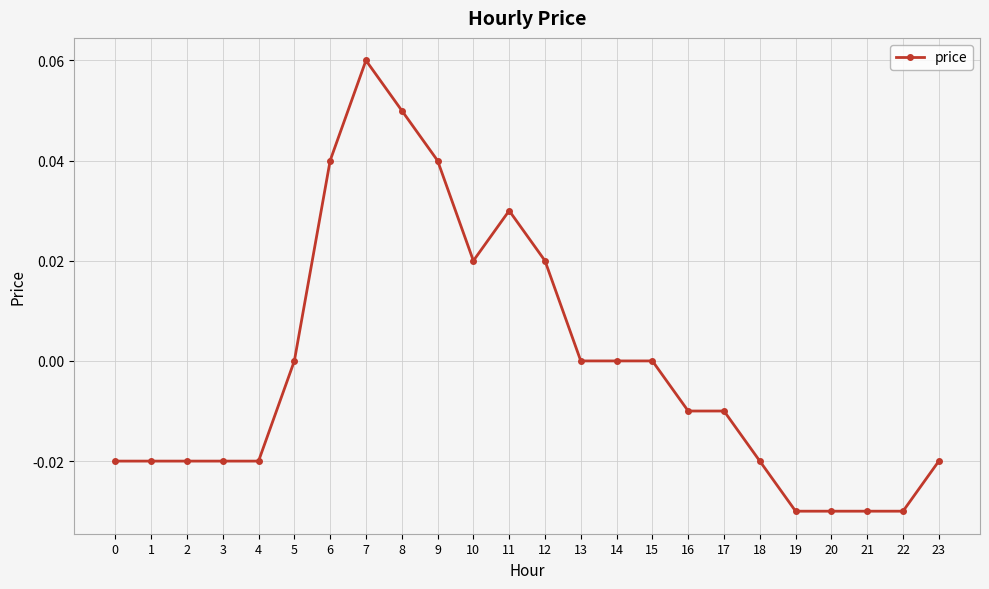

Does the chart display data point markers on the line(s)?

Yes